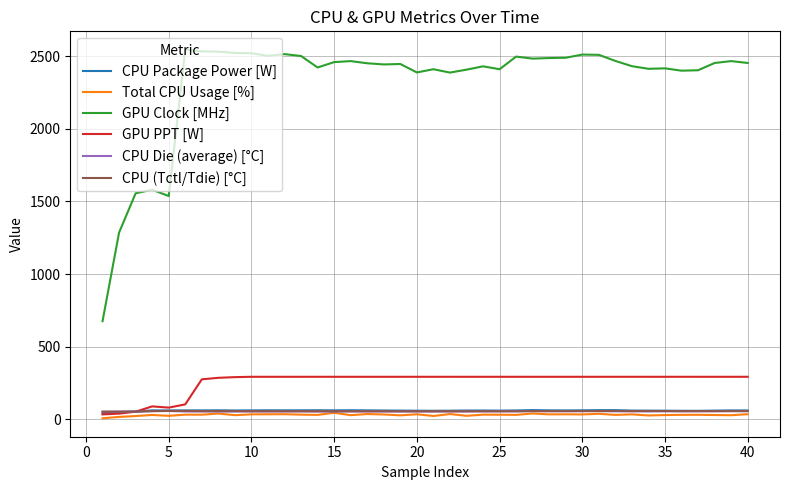

Which series has the largest total across all categories?

GPU Clock [MHz]